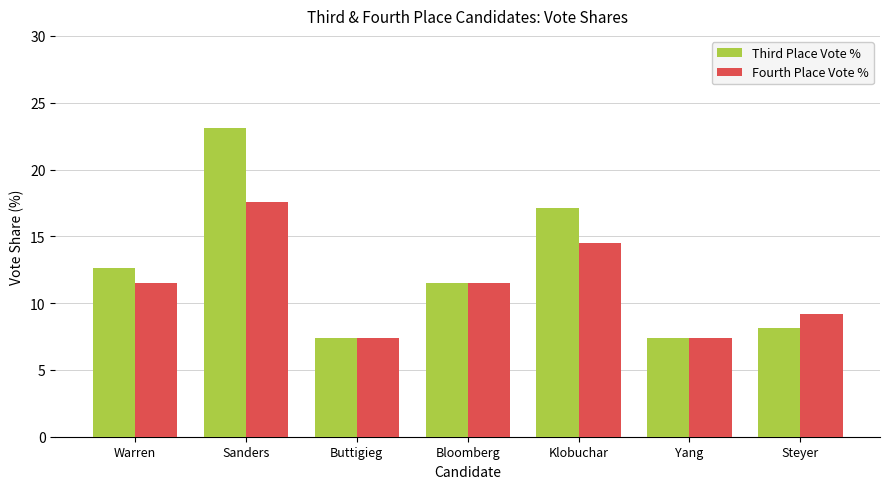

List the series in order of their peak value, lowest first.

Fourth Place Vote %, Third Place Vote %